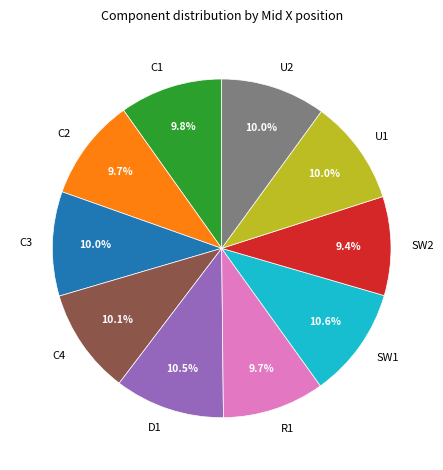

To the nearest percent, what is the difference between the largest and smallest slice percentages?

1%